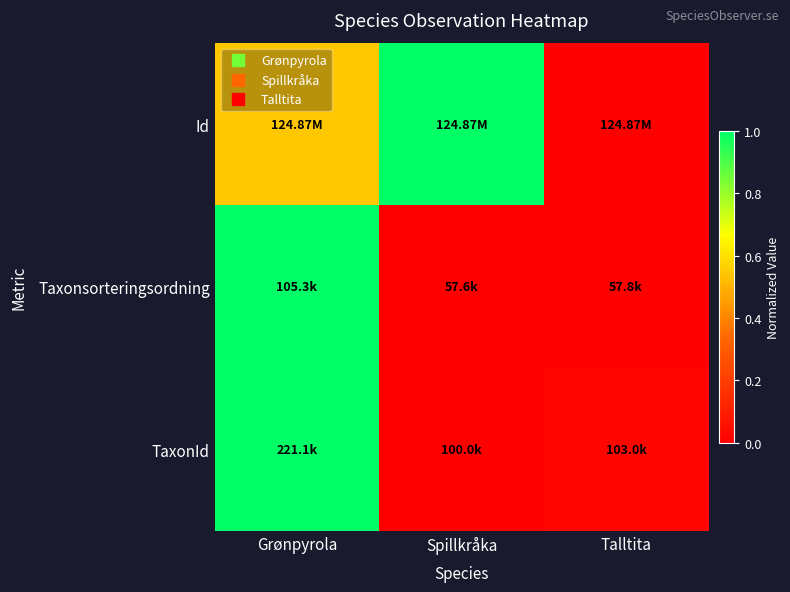

Reading right to left, transcribe all the data shown in this chart.

Id: Talltita=0.0	Spillkråka=1.0	Grønpyrola=0.5
Taxonsorteringsordning: Talltita=0.0	Spillkråka=0.0	Grønpyrola=1.0
TaxonId: Talltita=0.0	Spillkråka=0.0	Grønpyrola=1.0